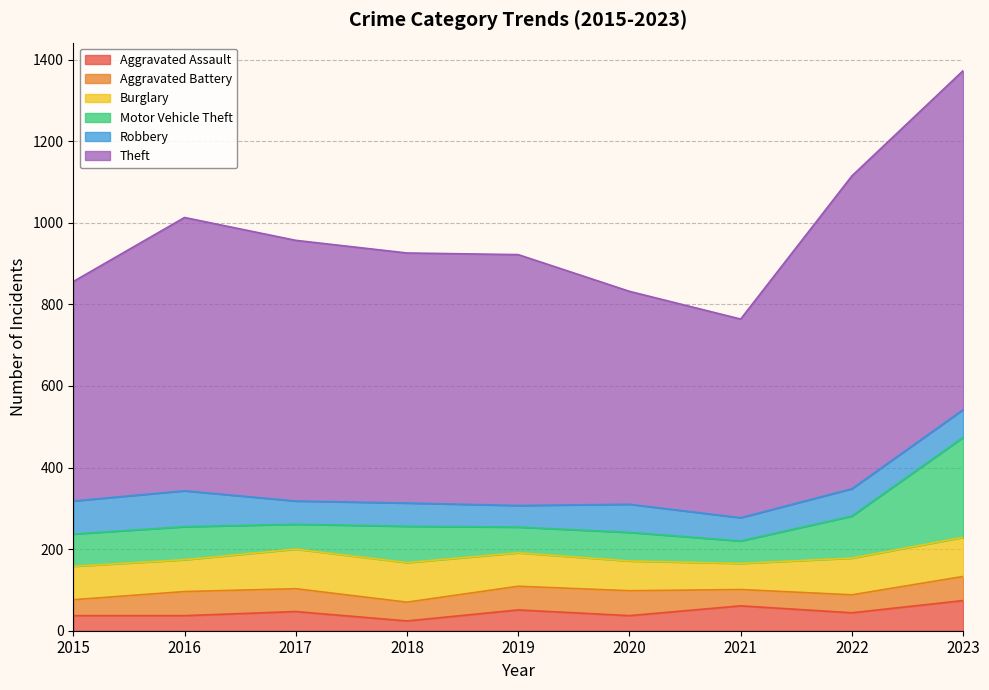

The Burglary series shows 97 at 2017. True or false?

True